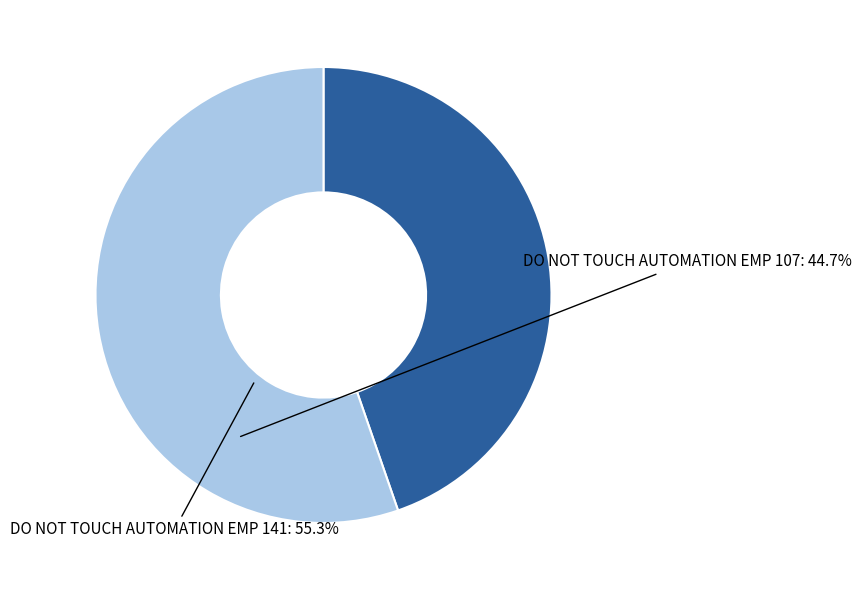

What is the smallest slice in the pie chart?

DO NOT TOUCH AUTOMATION EMP 107